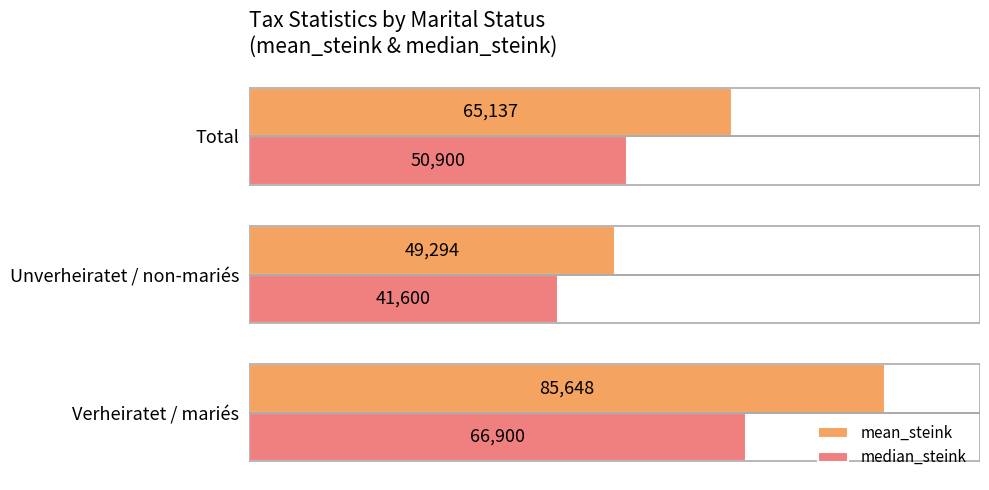

Is the value of mean_steink at Unverheiratet / non-mariés greater than the value of median_steink at Verheiratet / mariés?

No